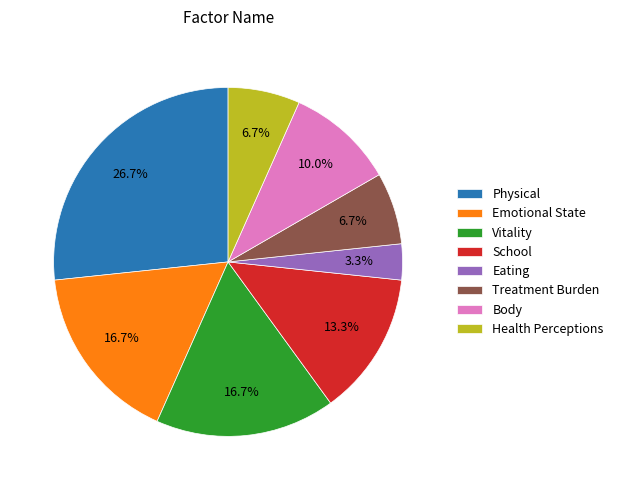

To the nearest percent, what portion does School represent?

13%